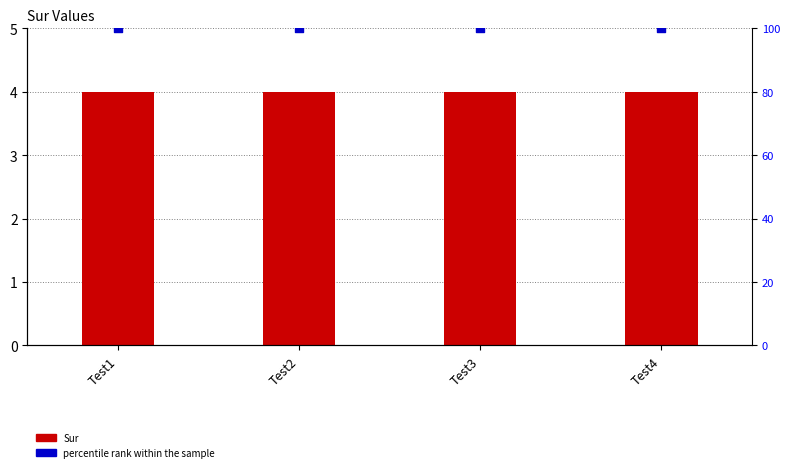

Is the value of percentile rank within the sample at Test2 greater than the value of Sur at Test3?

Yes